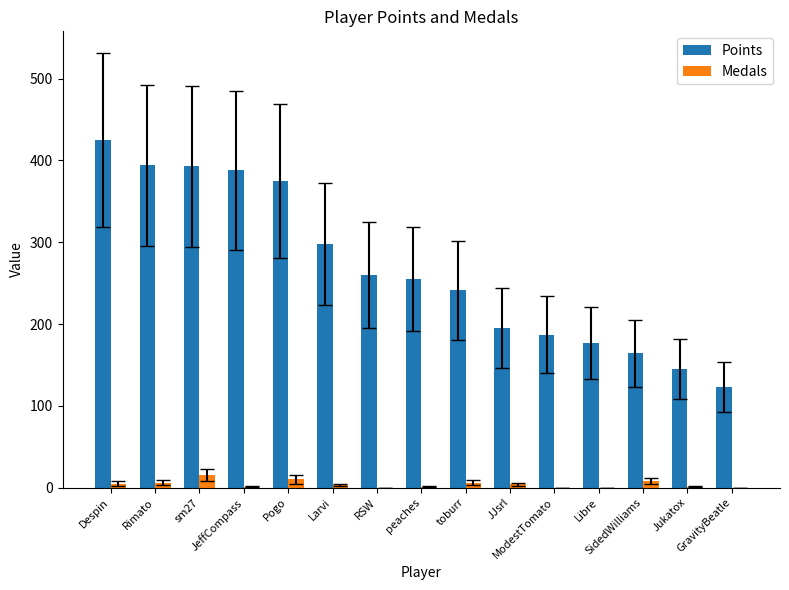

True or false: Points has a value of 558 at JeffCompass.

False